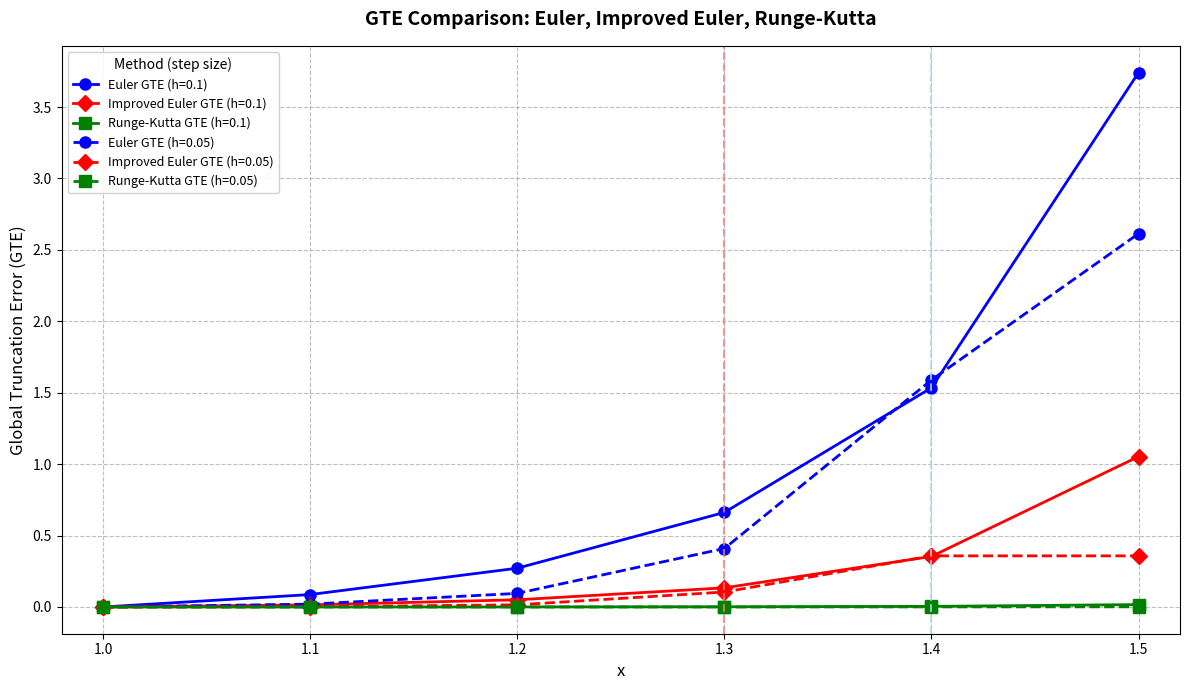

True or false: Euler GTE (h=0.05) has a value of 0.0 at 1.0.

True